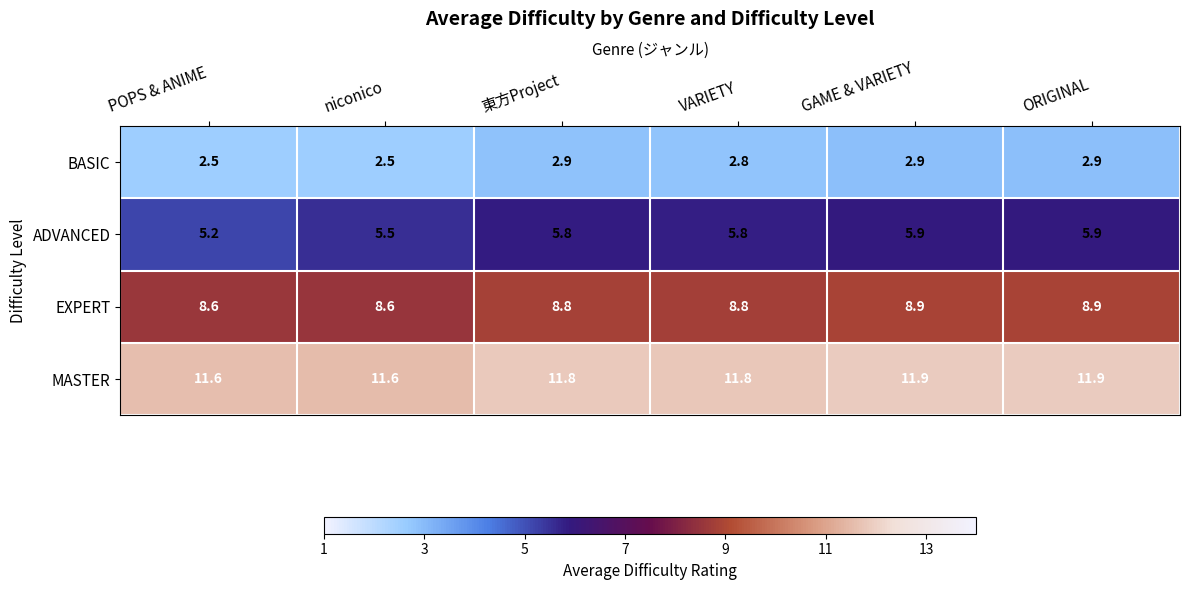

What is the spread (max minus min) of values at niconico?

9.1